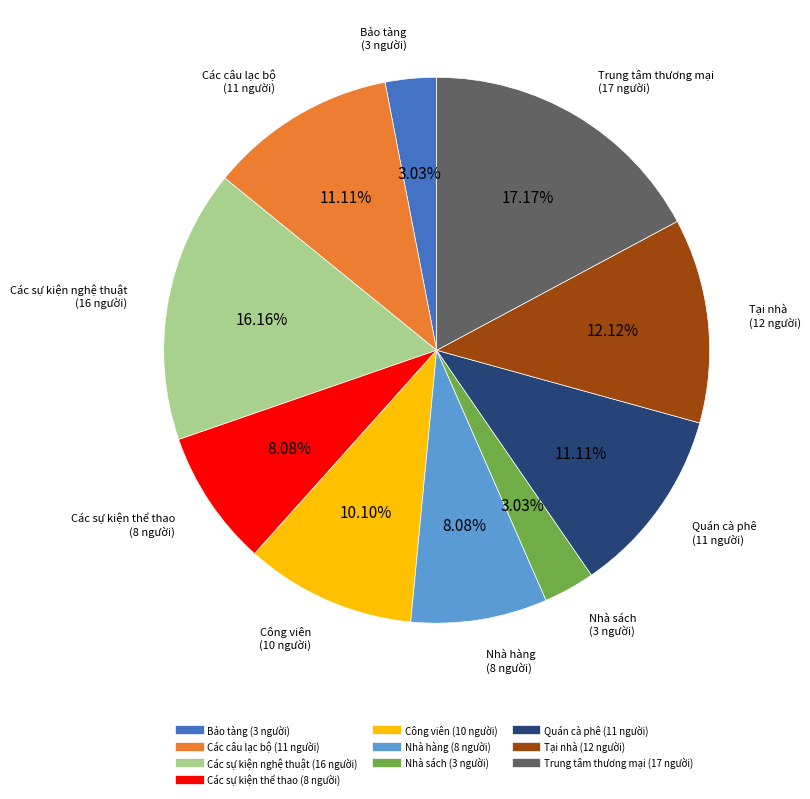

To the nearest percent, what percentage of the pie is Nhà sách?

3%